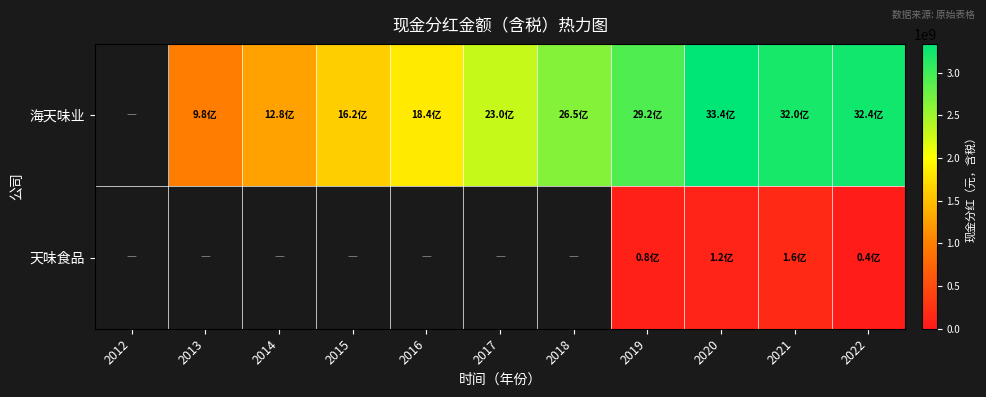

Between 2016 and 2015, which is larger?

2016